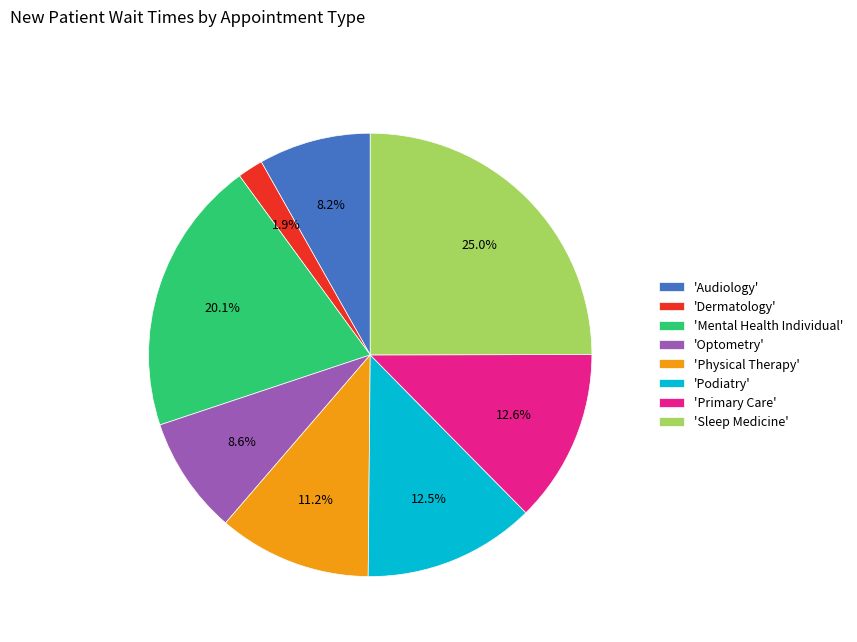

Which category has the biggest portion of the pie?

'Sleep Medicine'